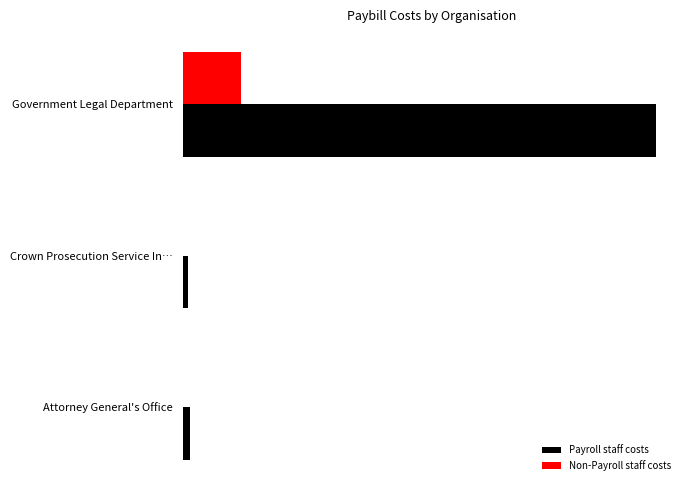

At which category is the sum across all series the highest?

Government Legal Department